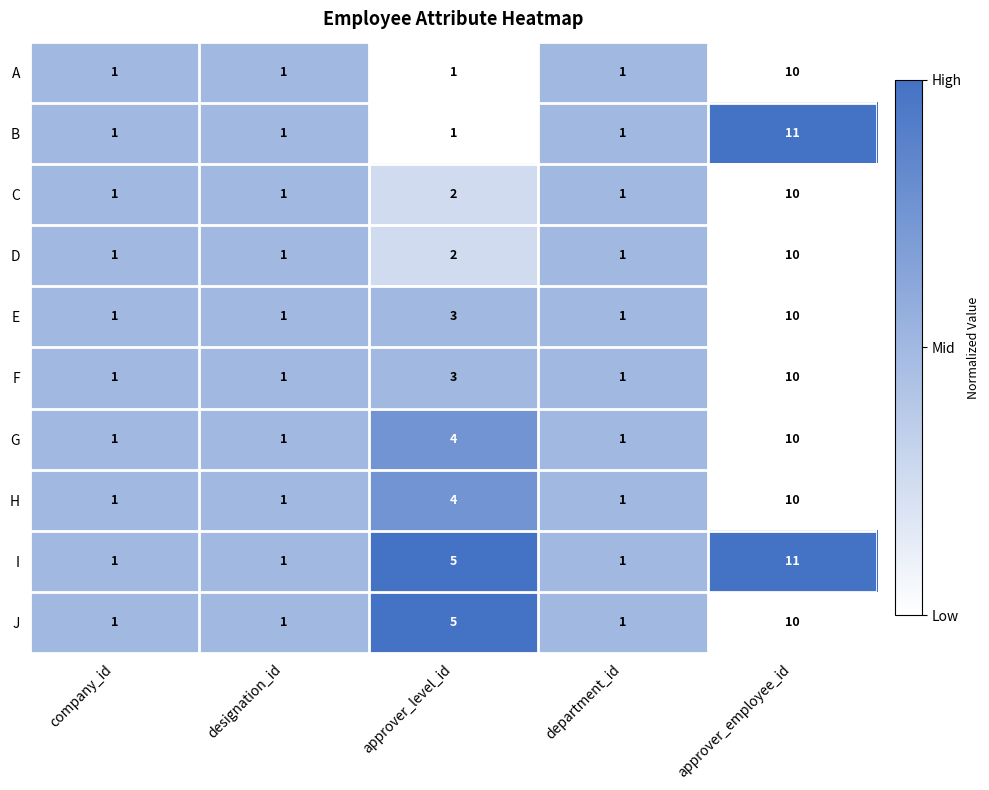

What is the difference between the second highest and minimum values in the J series?

4